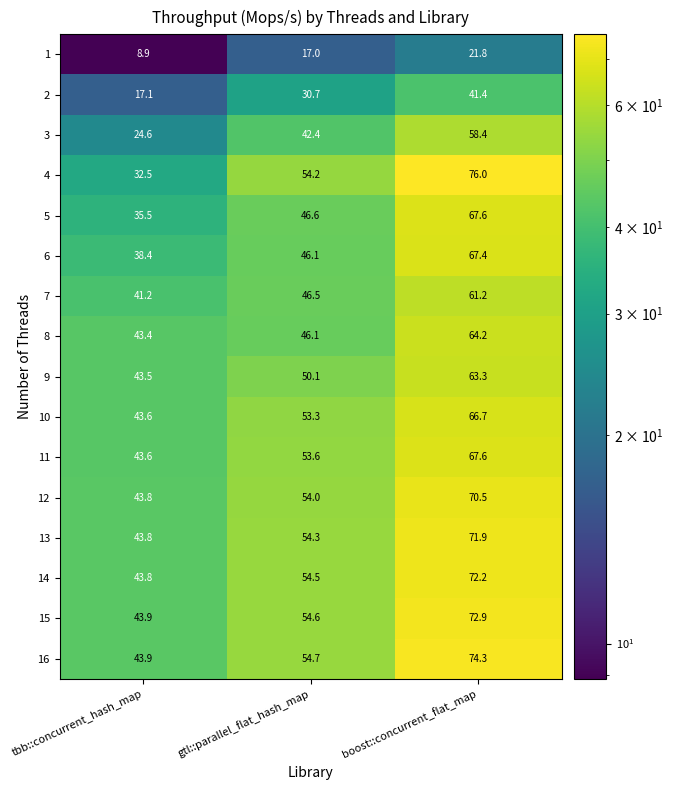

What is the sum of all 3 values?

125.4